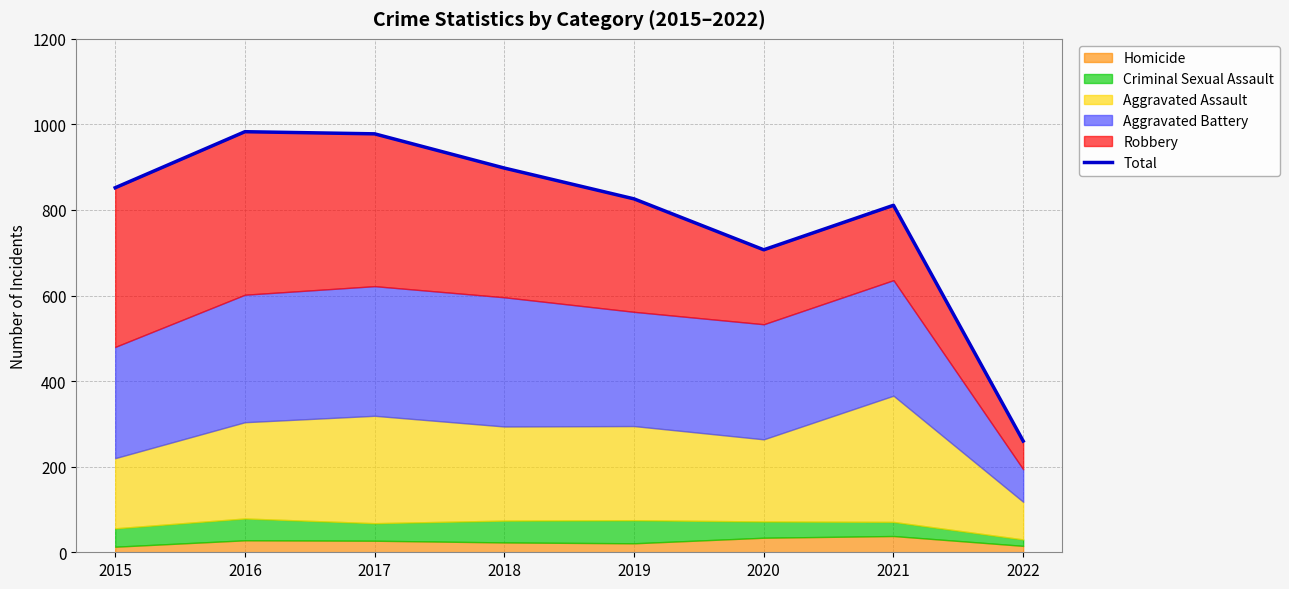

List the labels in order of value, smallest first.

2022, 2020, 2021, 2019, 2015, 2018, 2017, 2016